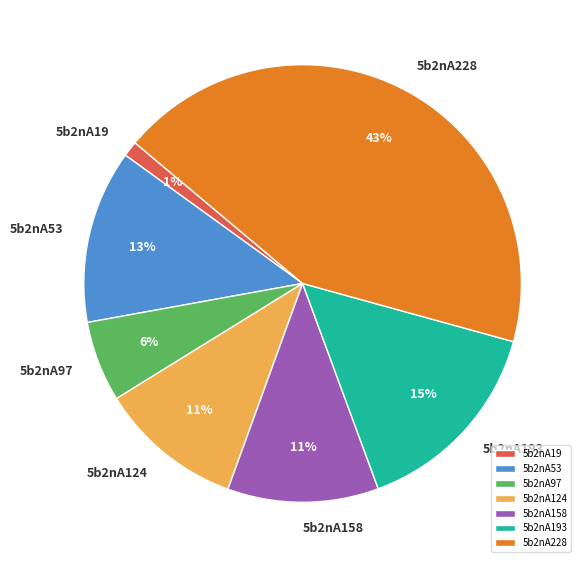

Is 5b2nA124 the majority of the pie?

No